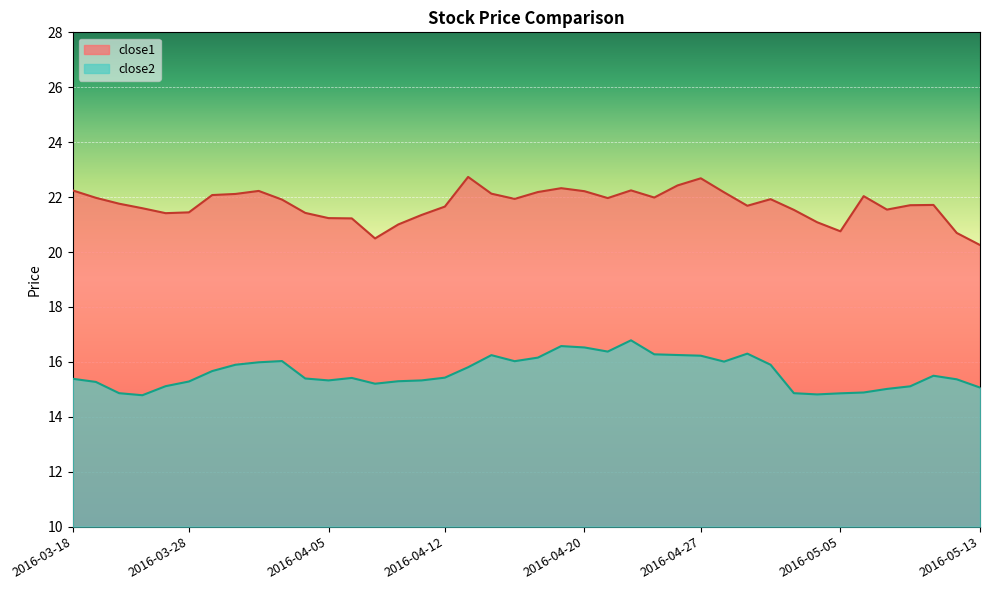

What position from the right is 2016-05-11?

3